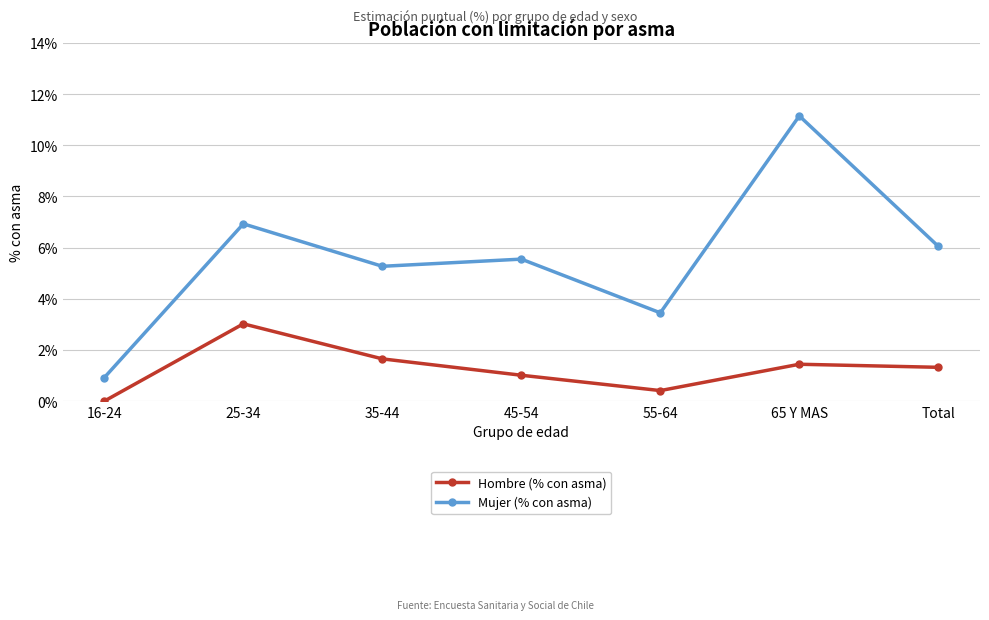

How many values in the Mujer (% con asma) series exceed 5?

5